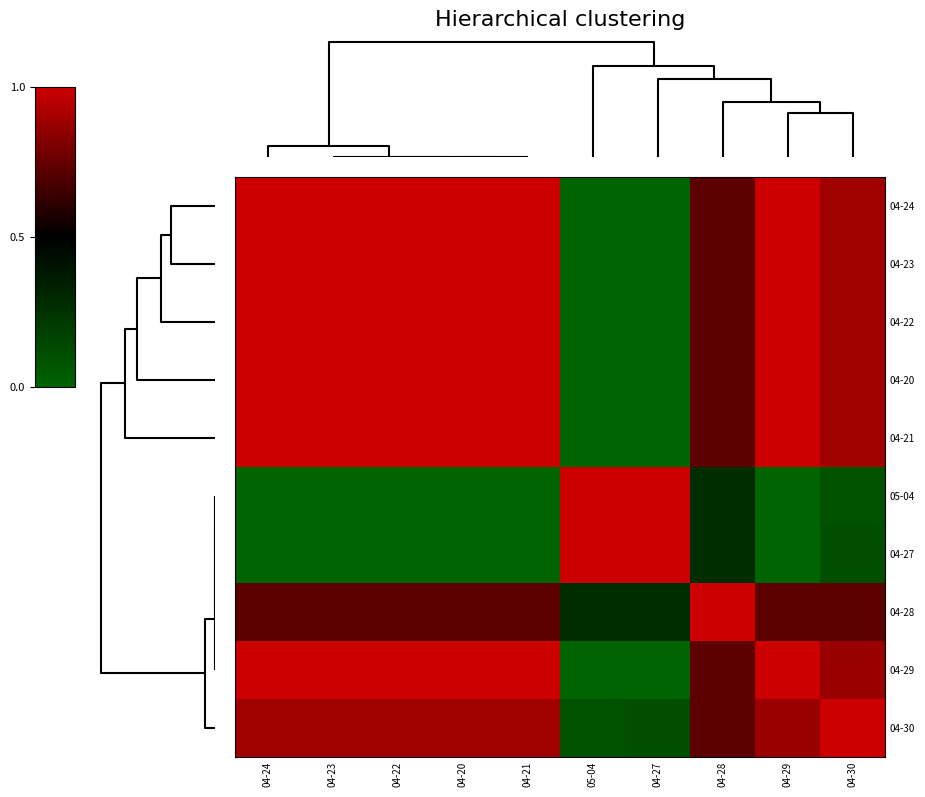

What is the total value across all series at 04-30?

7.3